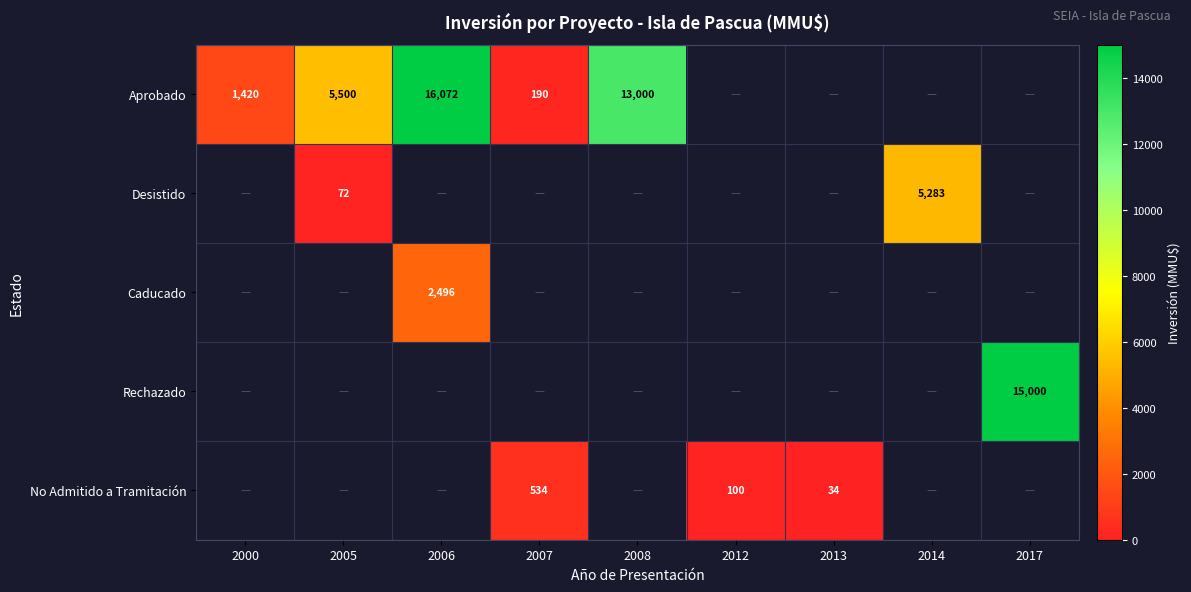

List the labels in order of row_0 value, largest first.

2006, 2008, 2005, 2000, 2007, 2012, 2013, 2014, 2017